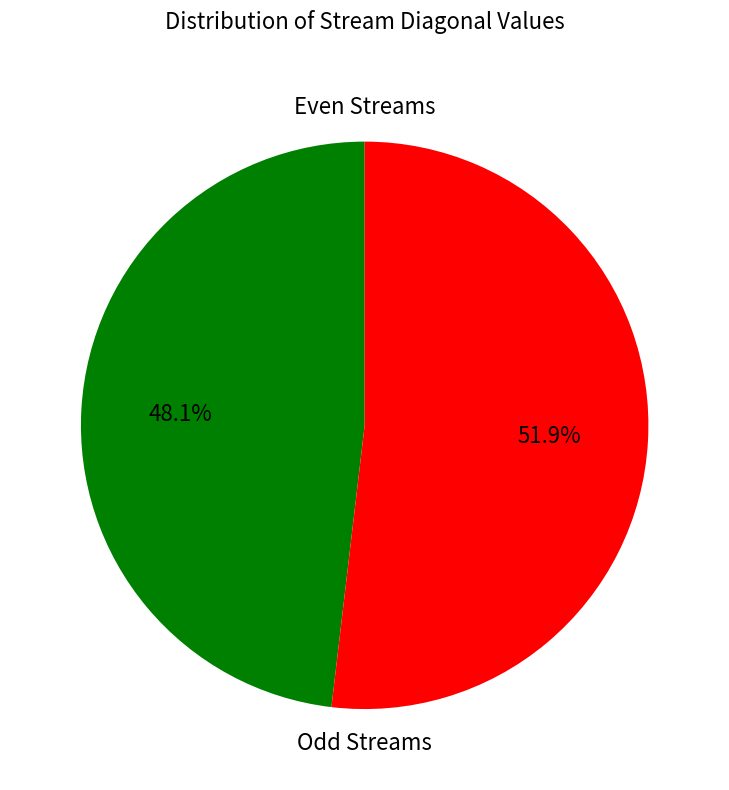

Does any single category account for the majority?

Yes